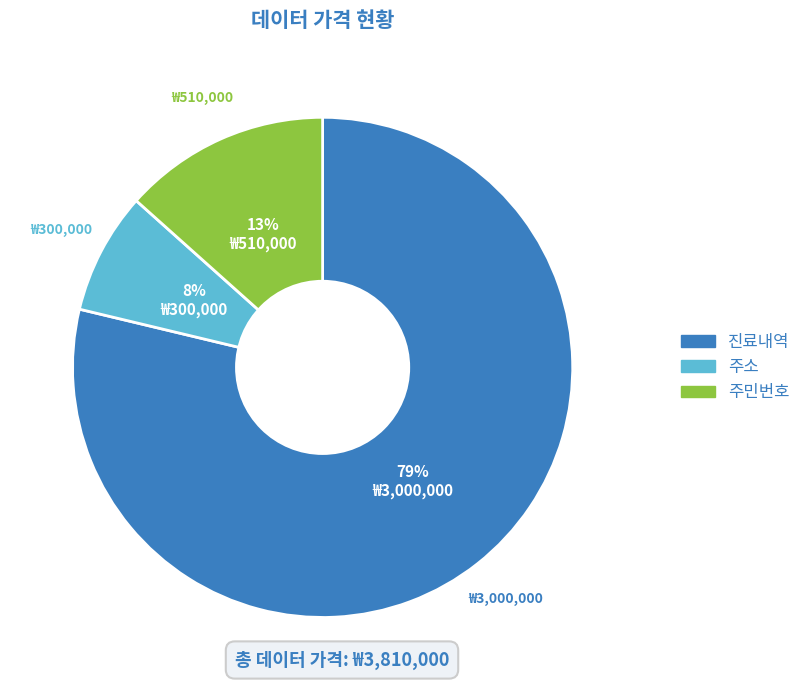

What is the largest slice in the pie chart?

진료내역